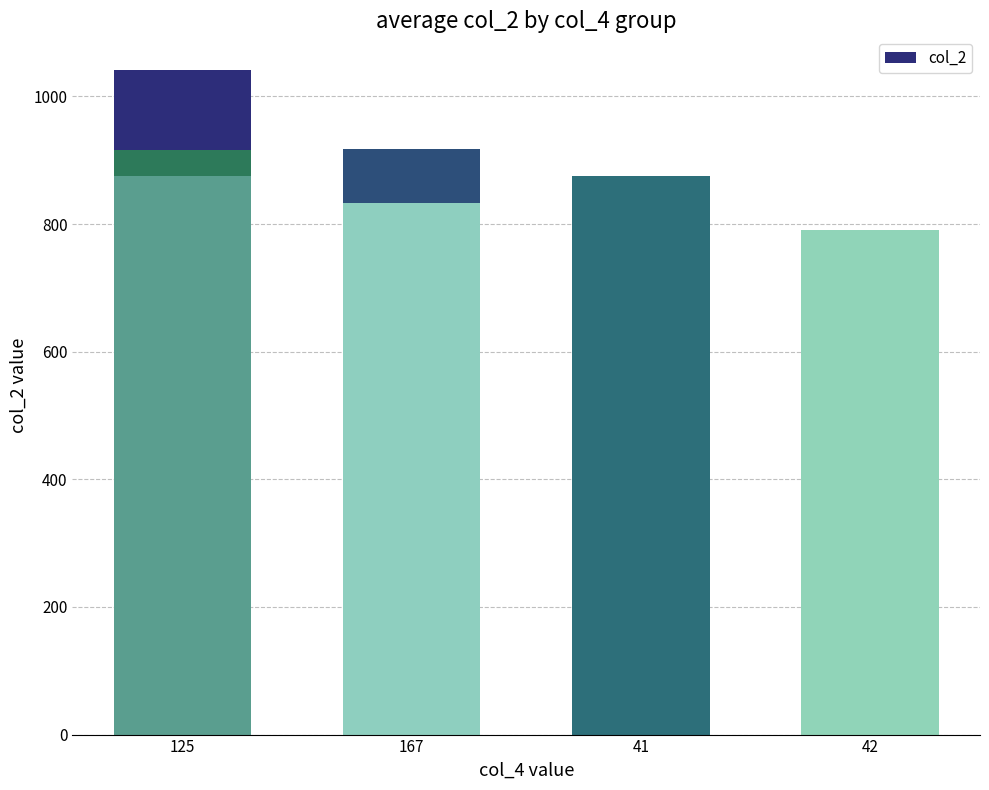

The value at 167 is 1573. True or false?

False